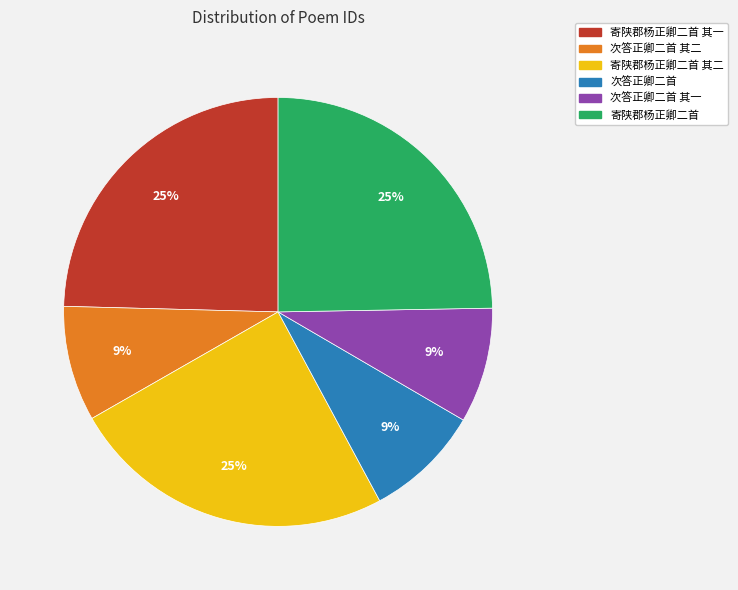

To the nearest percent, what is the difference between the 寄陕郡杨正卿二首 and 次答正卿二首 其二 slice percentages?

16%